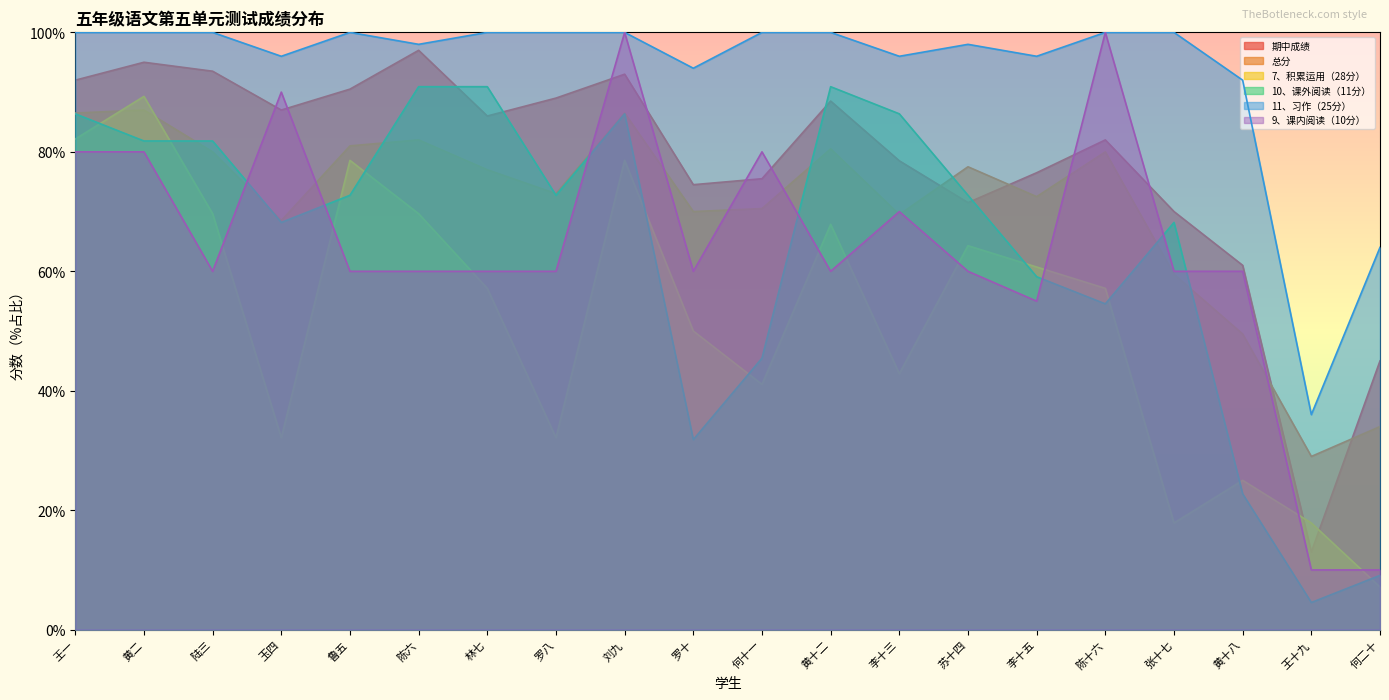

Which has a higher value, 王一 or 罗八?

王一